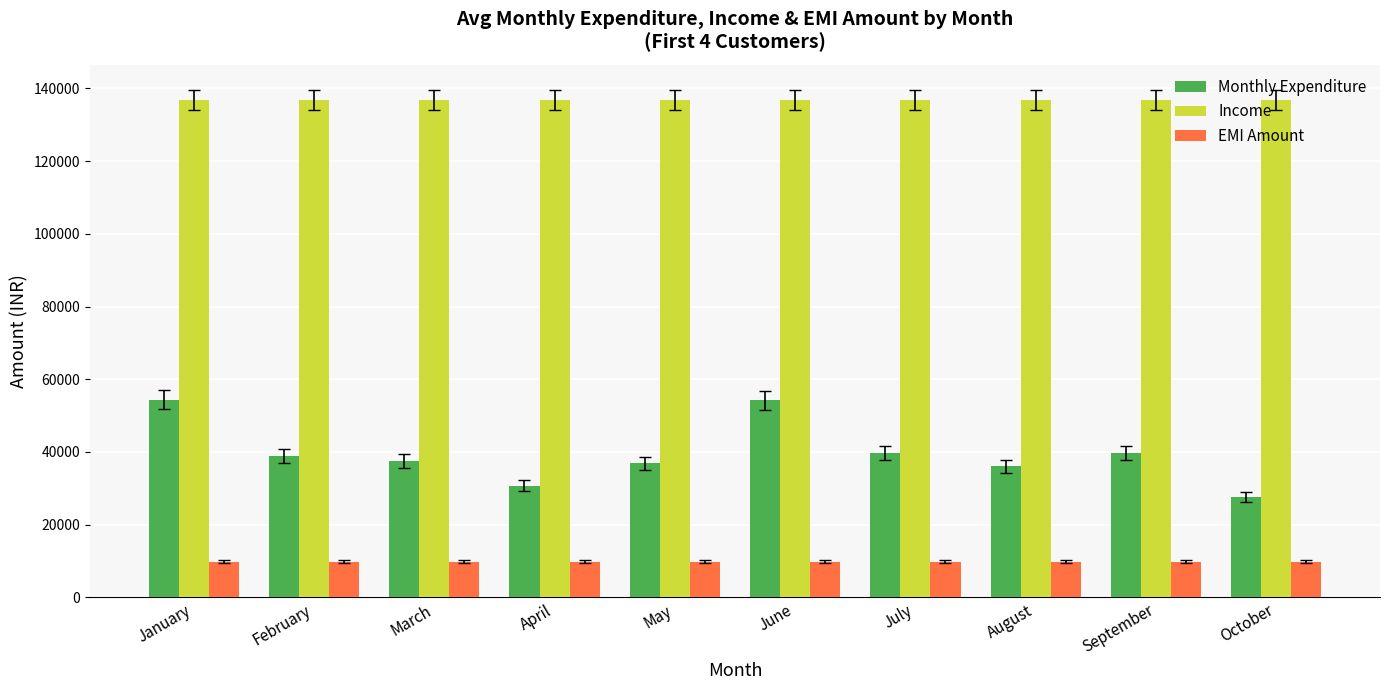

What is the value of the Income bar at the 6th from the left?

136731.2